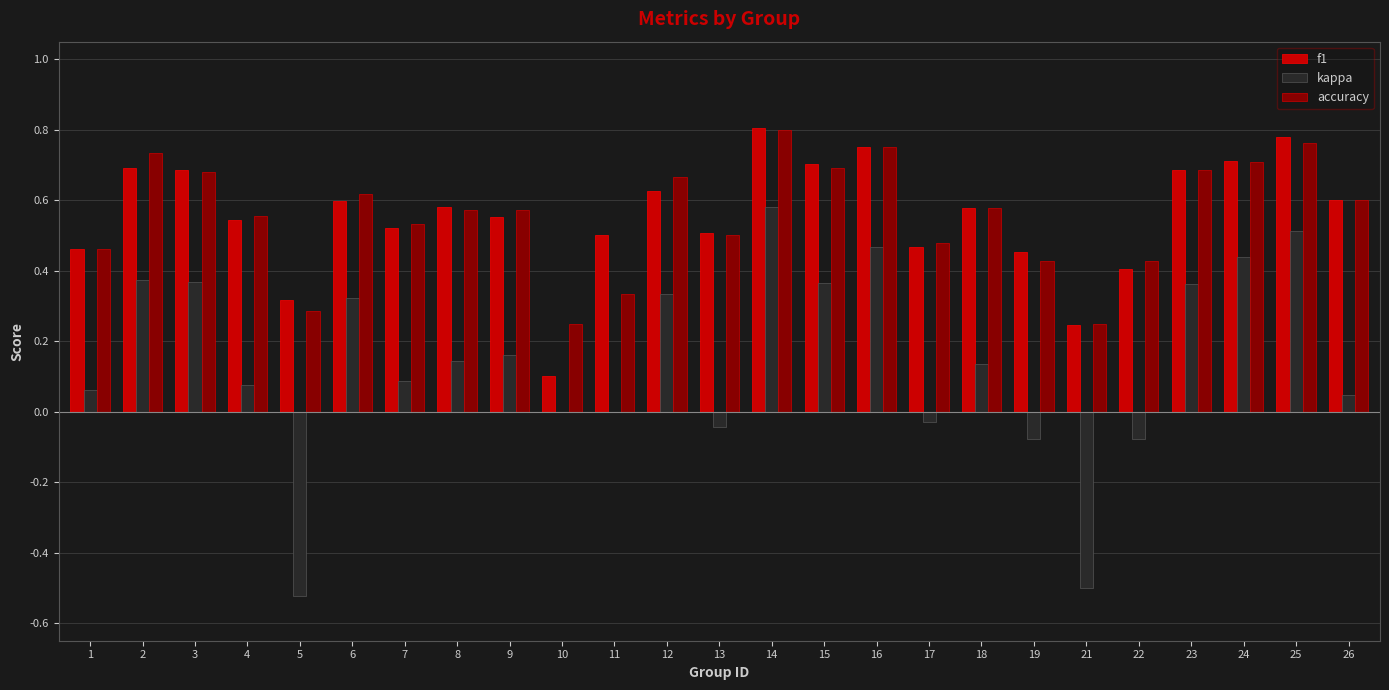

Which category has the highest value in the kappa series?

14